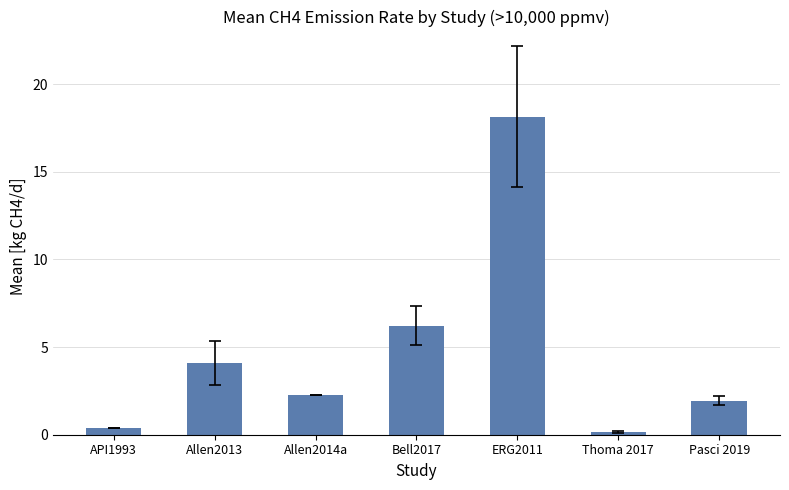

Reading left to right, list all the values displayed in this chart.

0.4	4.1	2.3	6.2	18.1	0.2	1.9